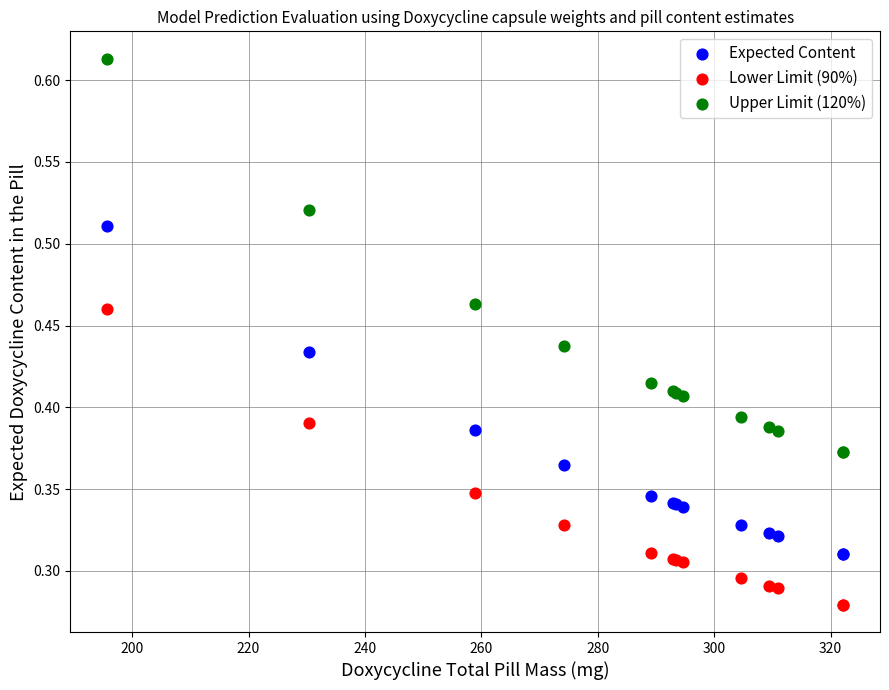

Which series contains the highest Y value?

Upper Limit (120%)